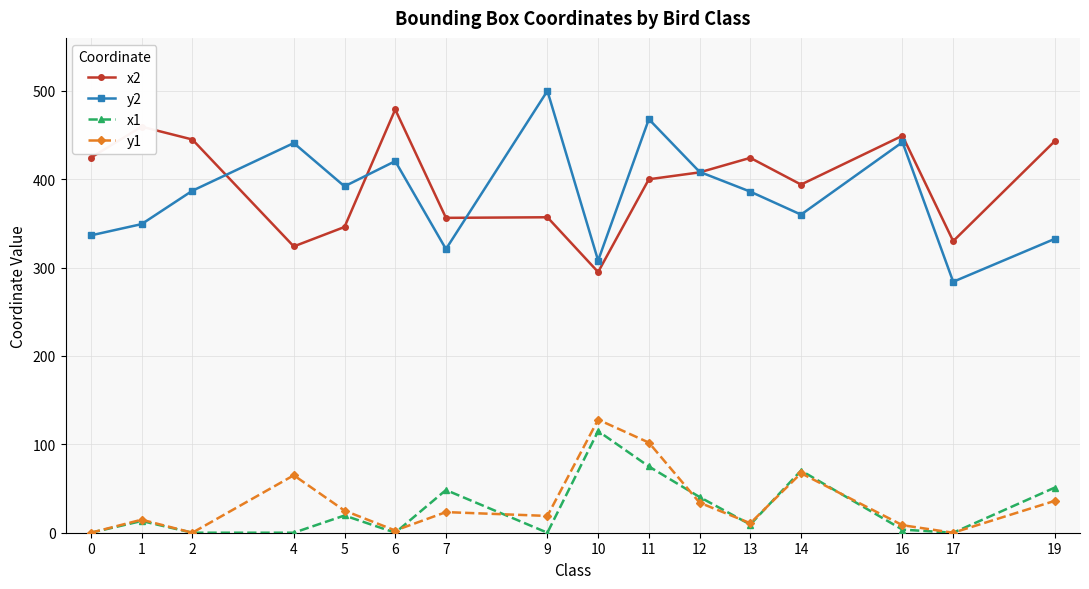

At how many categories does at least one series exceed 169?

16